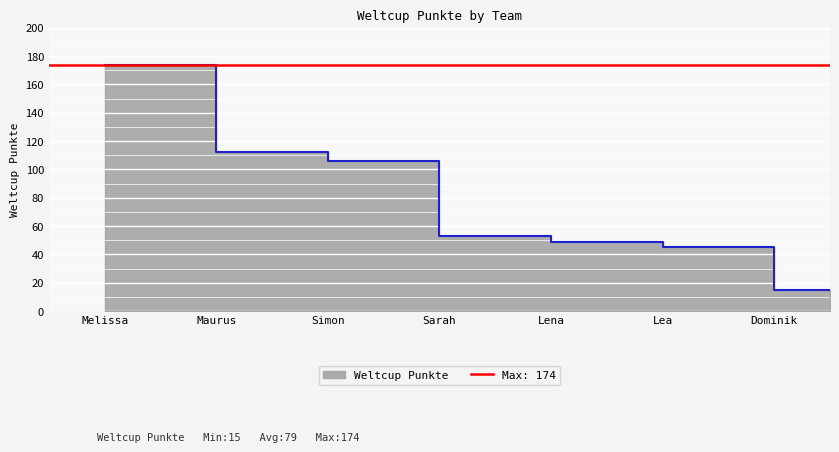

Rank the categories by value from highest to lowest.

Melissa, Maurus, Simon, Sarah, Lena, Lea, Dominik